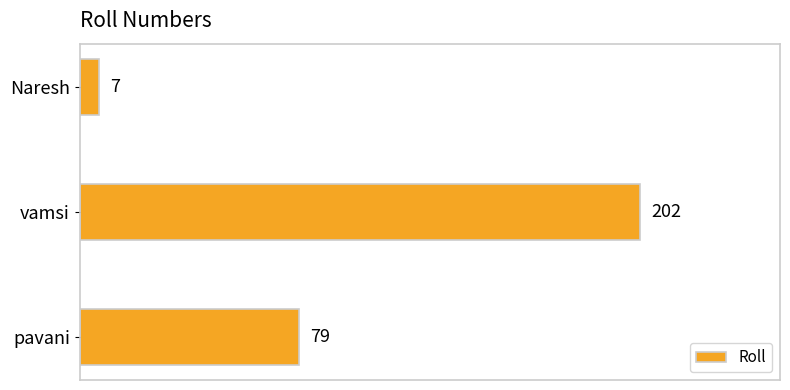

The chart shows a value of 7 at Naresh. True or false?

True